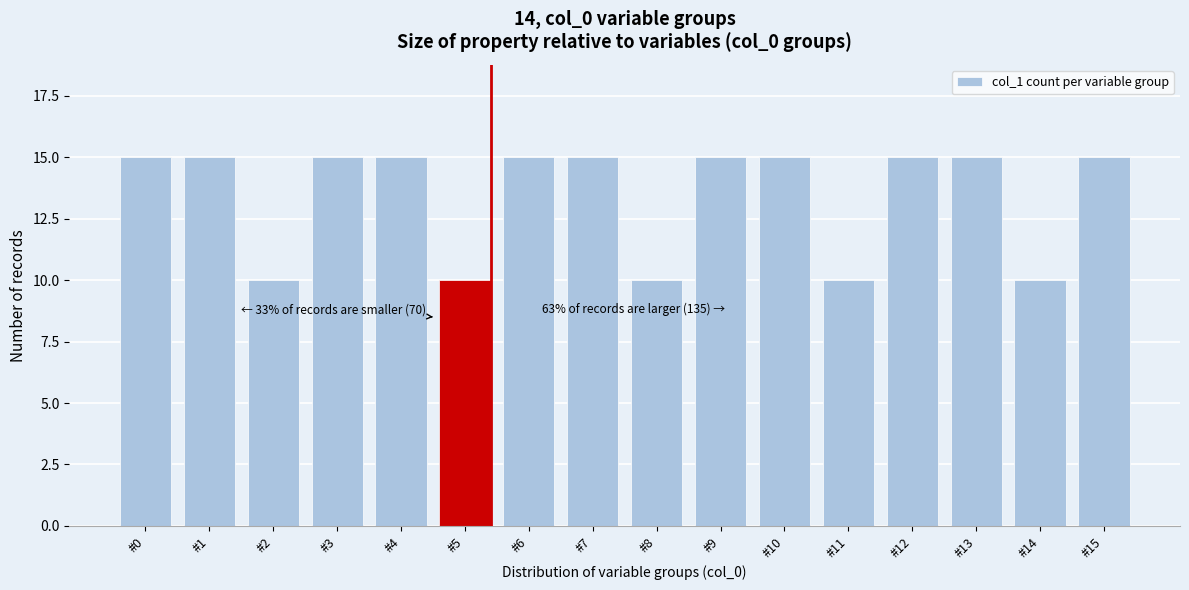

Reading left to right, transcribe all the data shown in this chart.

#0=15	#1=15	#2=10	#3=15	#4=15	#5=10	#6=15	#7=15	#8=10	#9=15	#10=15	#11=10	#12=15	#13=15	#14=10	#15=15